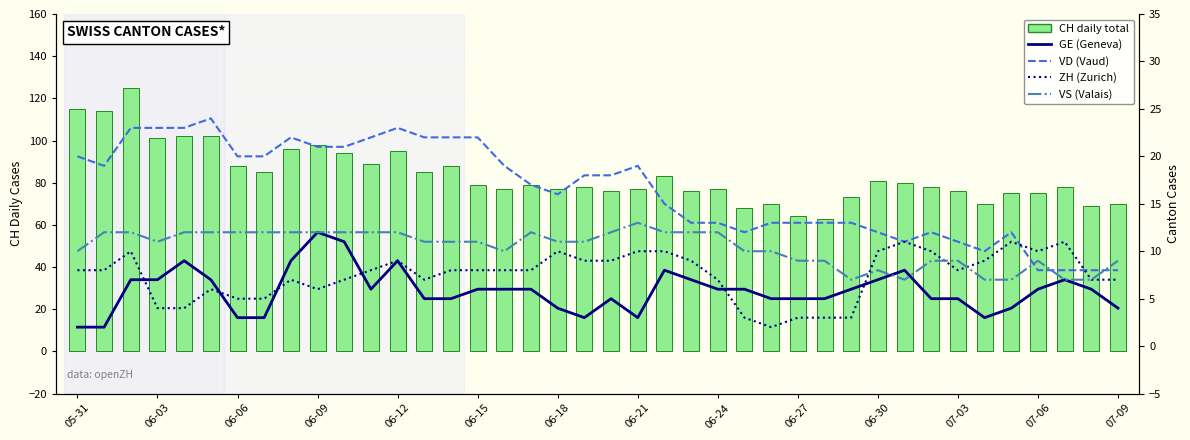

The value of CH daily total at 06-30 is 22. True or false?

False